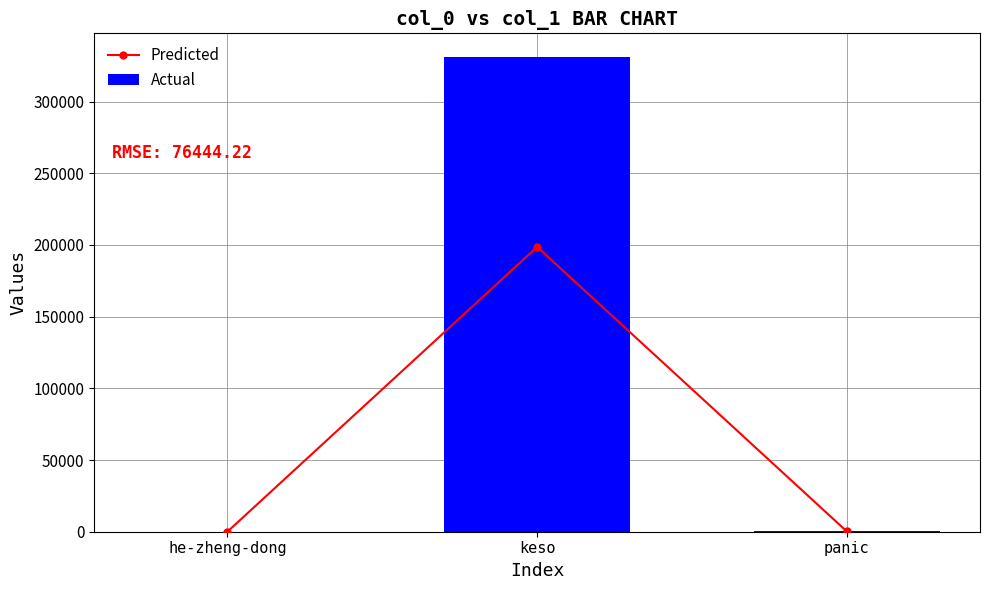

Which series changed the most between keso and panic?

Actual